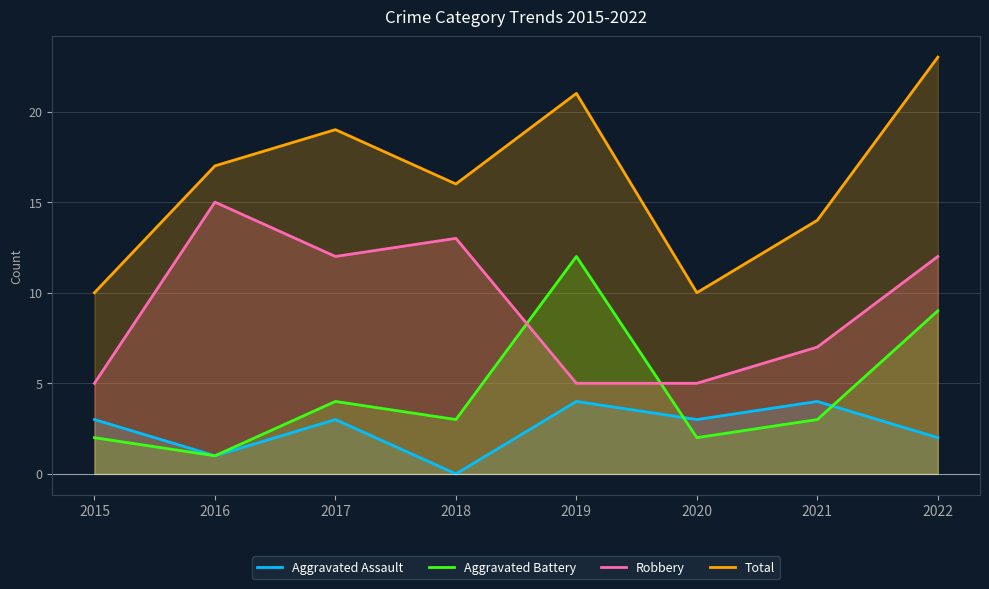

The value of Robbery at 2018 is 4. True or false?

False